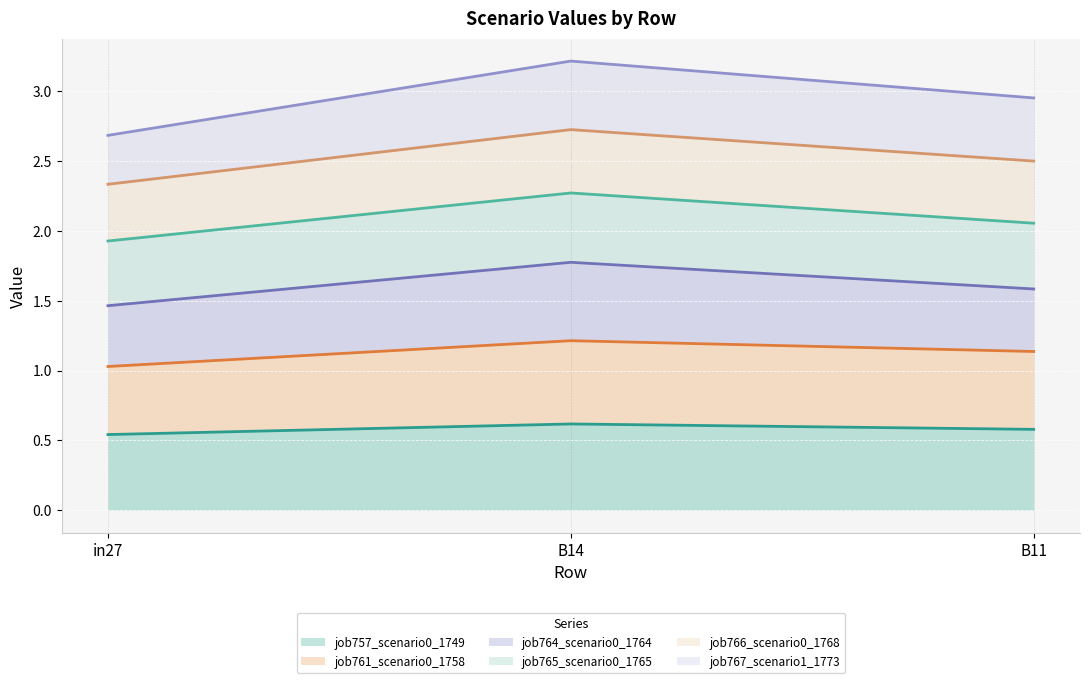

What is the smallest value displayed?

0.5